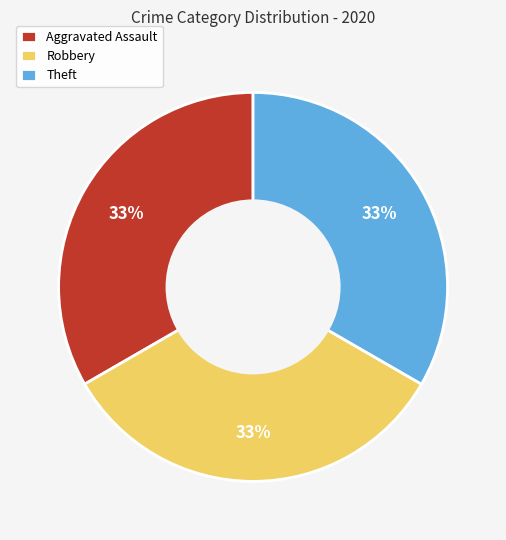

To the nearest percent, what portion does Robbery represent?

33%